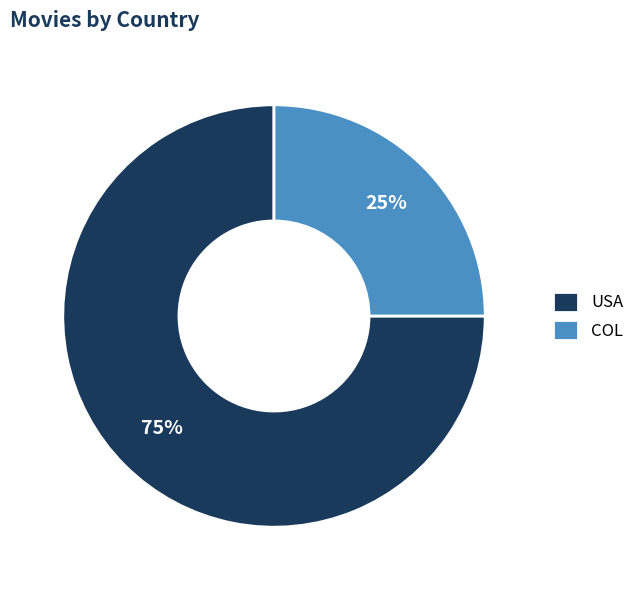

What is the smallest slice in the pie chart?

COL